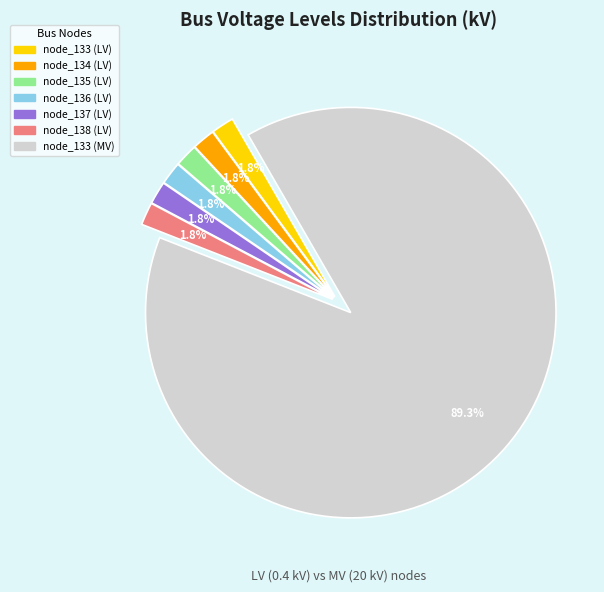

How many slices are in this pie chart?

7